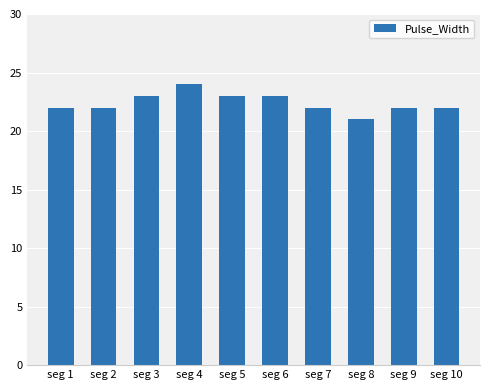

What is the ratio of the value at seg 3 to the value at seg 9?

1.0